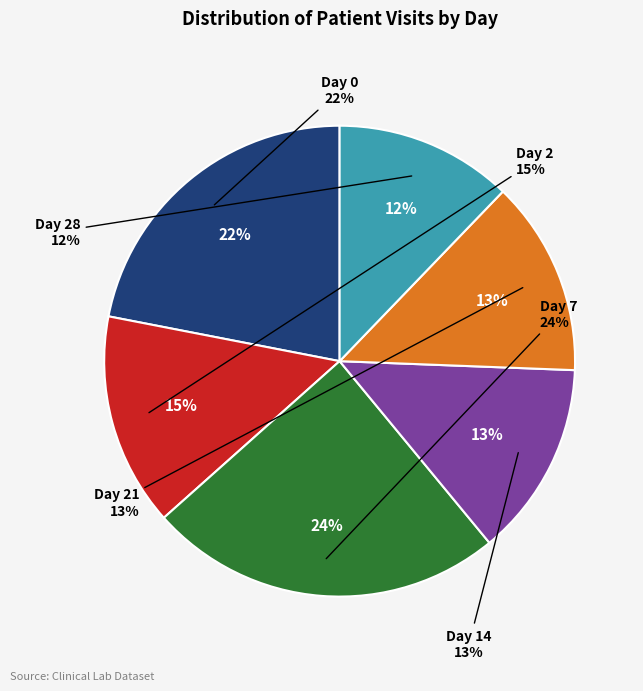

The Day 2 slice represents 1% of the pie. True or false?

False